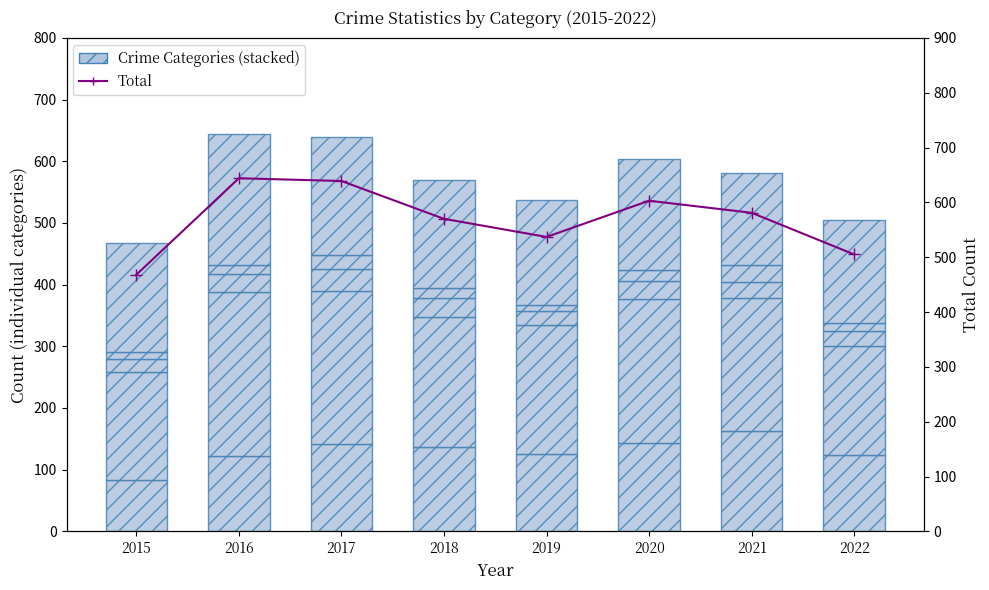

Which series has the largest total across all categories?

Total